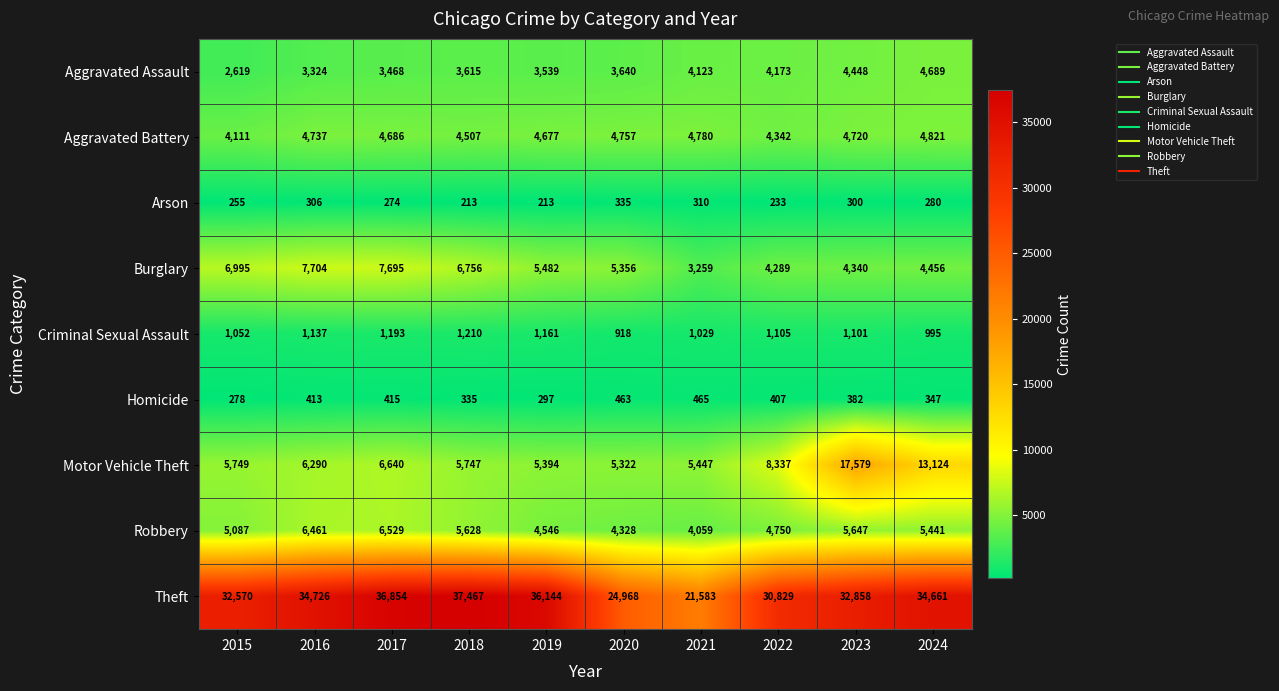

Which series changed the most between 2020 and 2022?

Theft